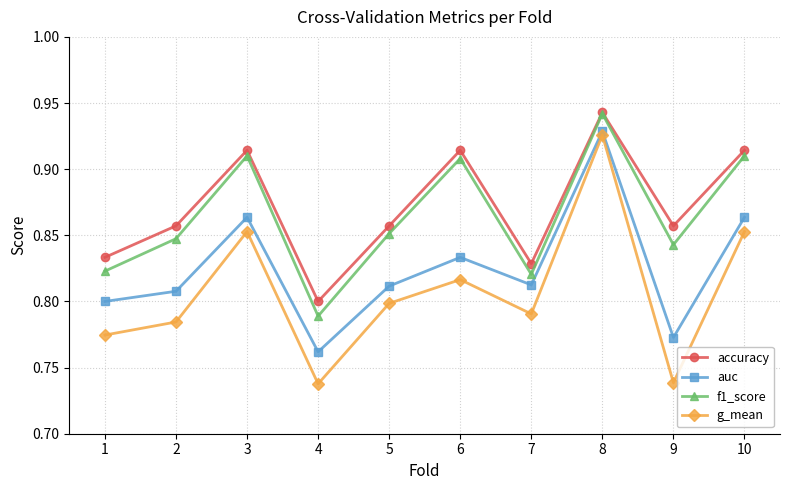

At which label is accuracy closest to 0?

4